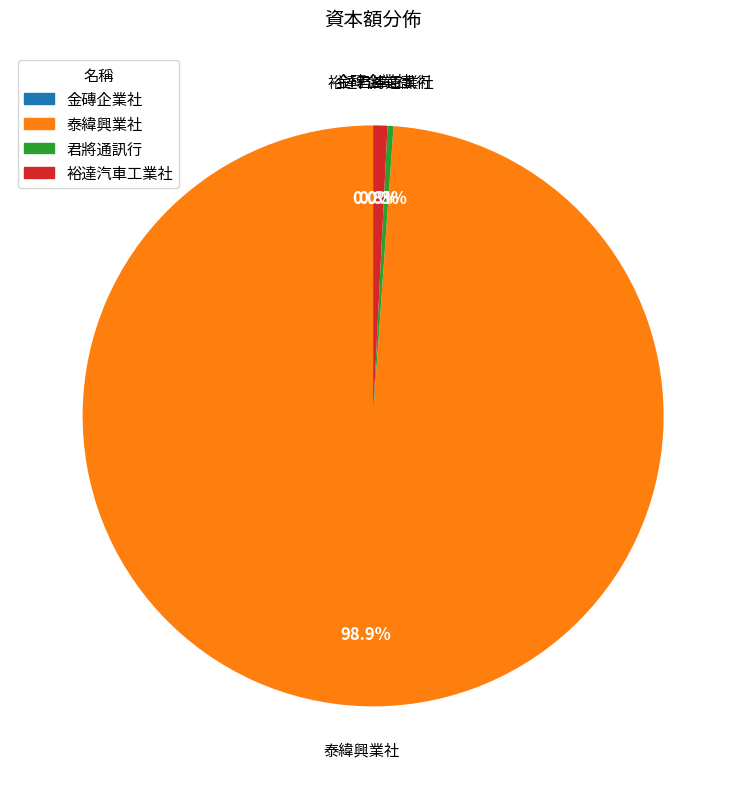

Which category has the biggest portion of the pie?

泰緯興業社